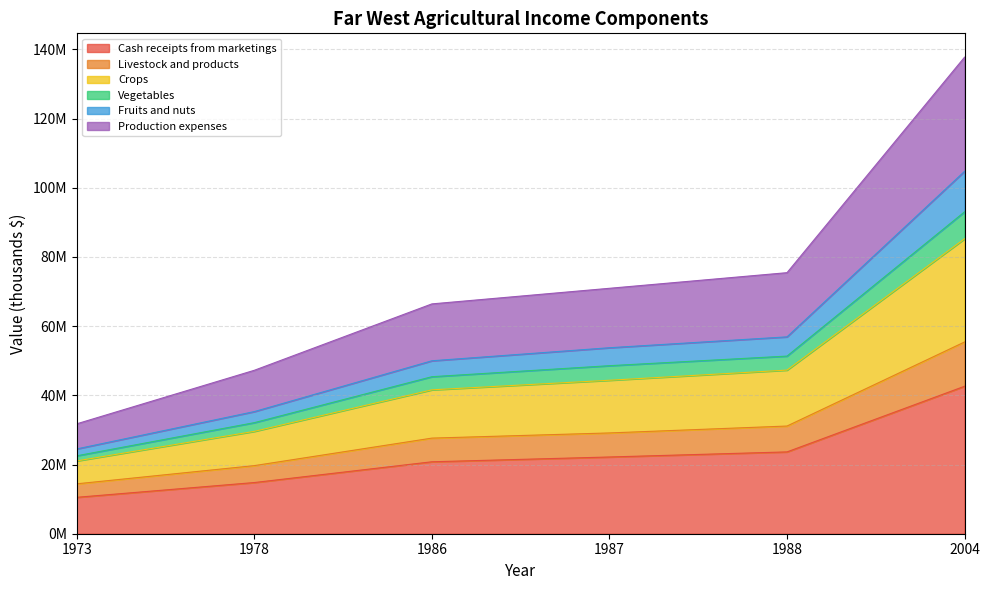

What is the value of the Production expenses point at the 2nd from the left?

47235469